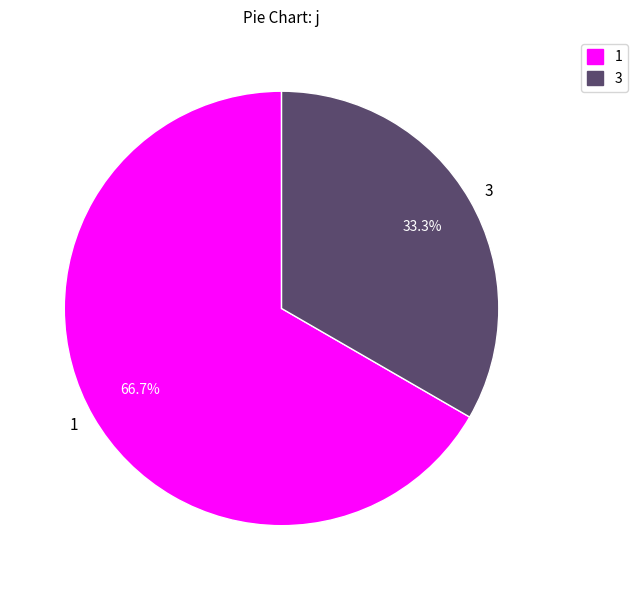

What percentage do 1 and 3 together represent?

100.0%